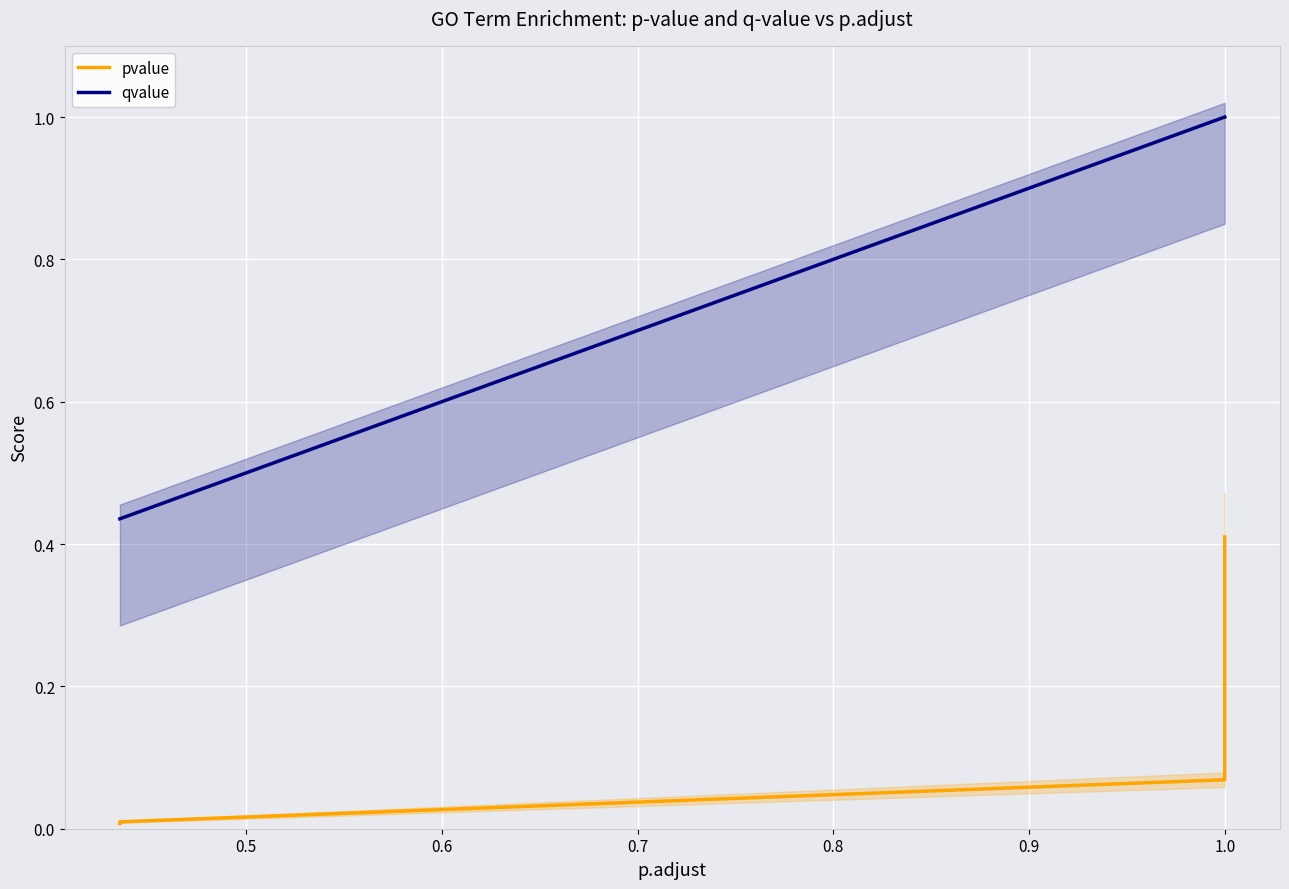

At which category is the sum across all series the highest?

1.0